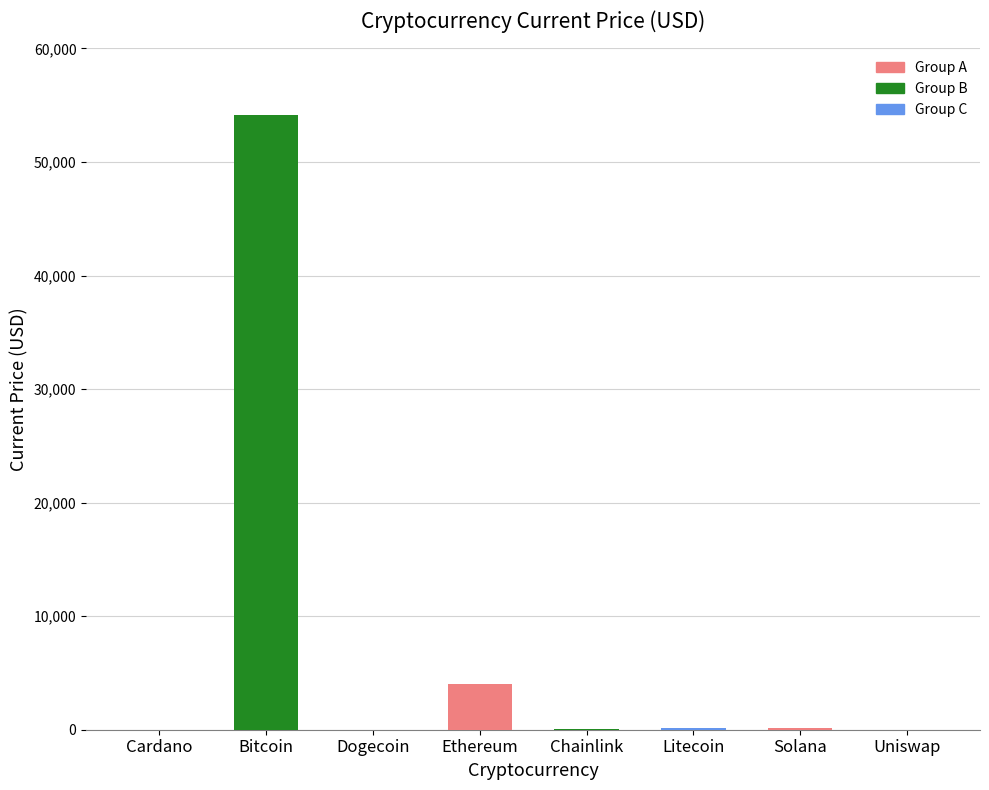

What is the sum of all values?

58605.5